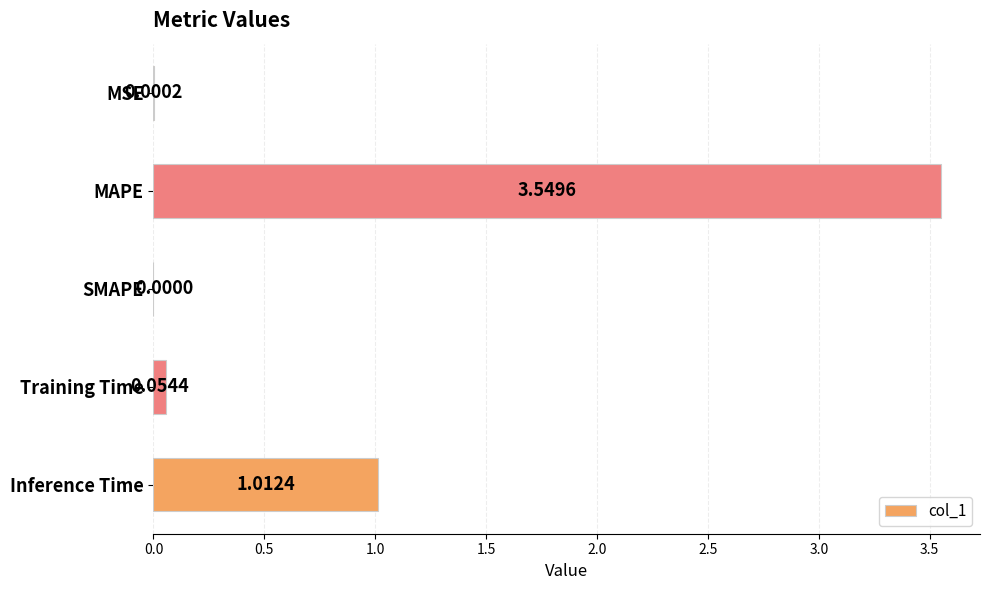

At which label is the value closest to 1?

Inference Time